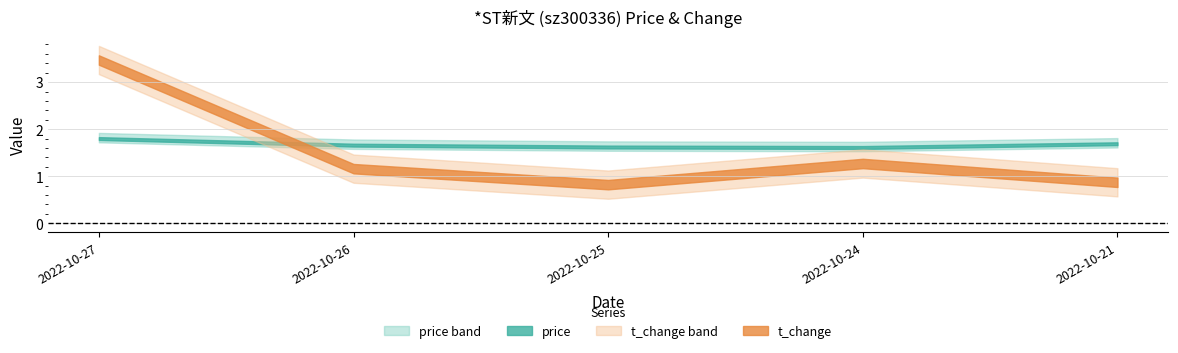

Count the number of data series in this chart.

2